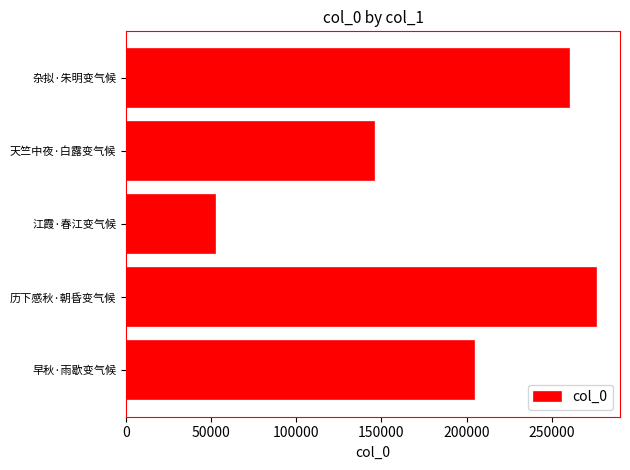

How many data points are less than 204160?

2